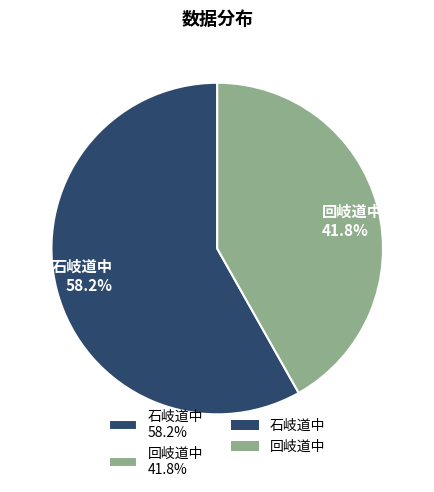

Does 石岐道中 represent more than half of the total?

Yes